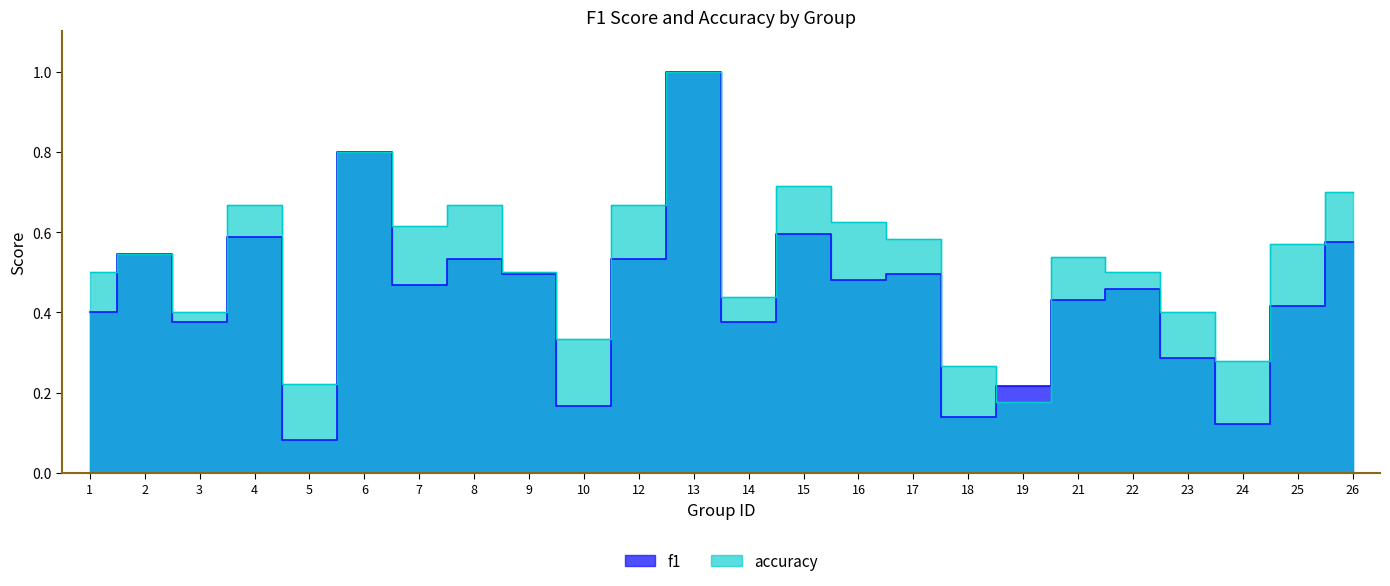

Rank the categories by f1 value from highest to lowest.

13, 6, 15, 4, 26, 2, 8, 12, 17, 9, 16, 7, 22, 21, 25, 1, 14, 3, 23, 19, 10, 18, 24, 5